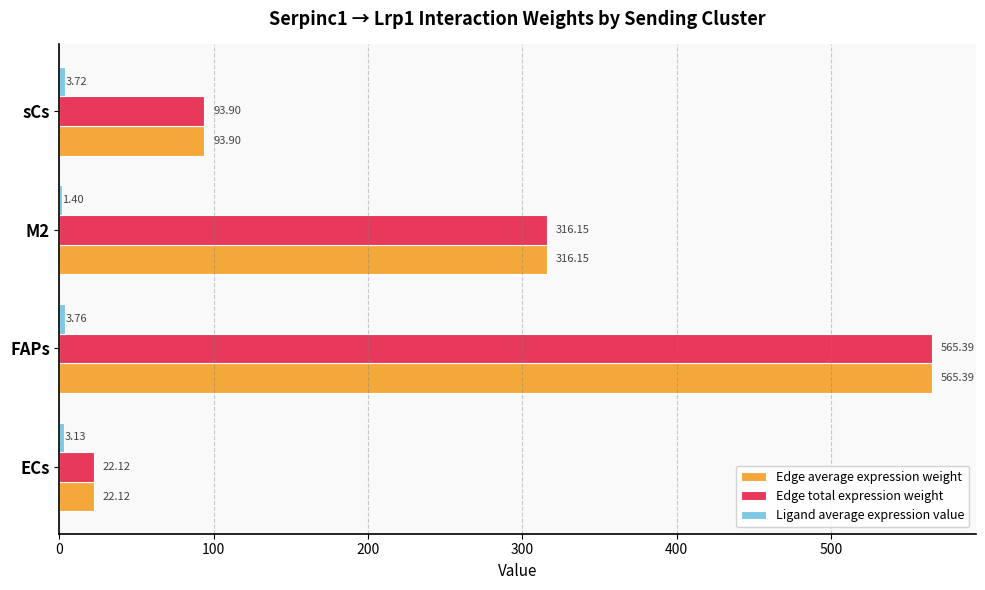

What is the total value across all series at ECs?

47.4